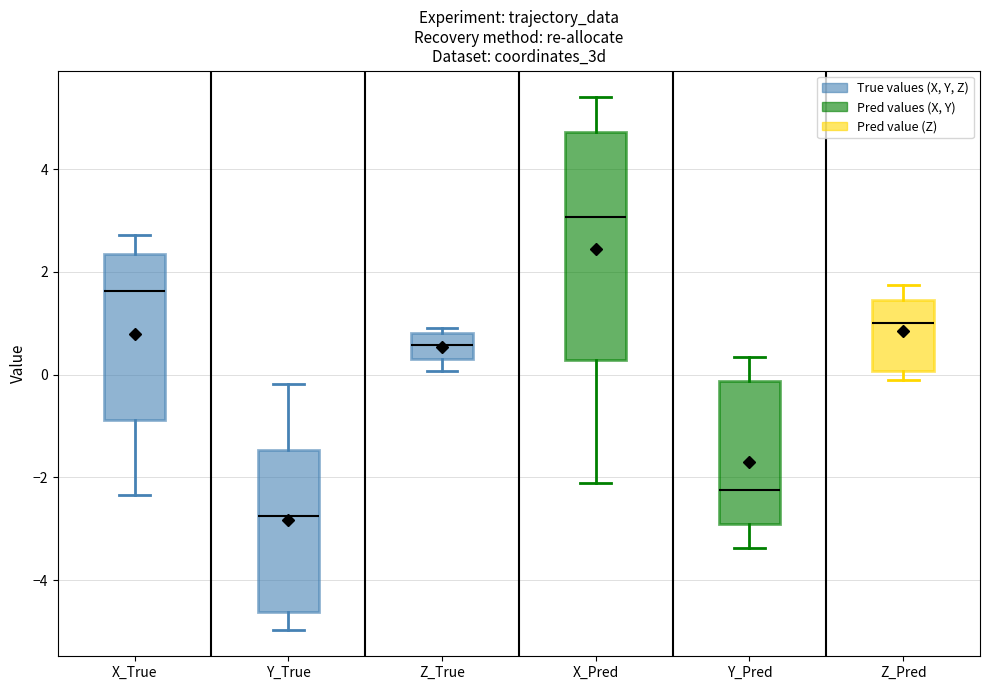

Which box is the tallest, from its lower edge to its upper edge?

X_Pred